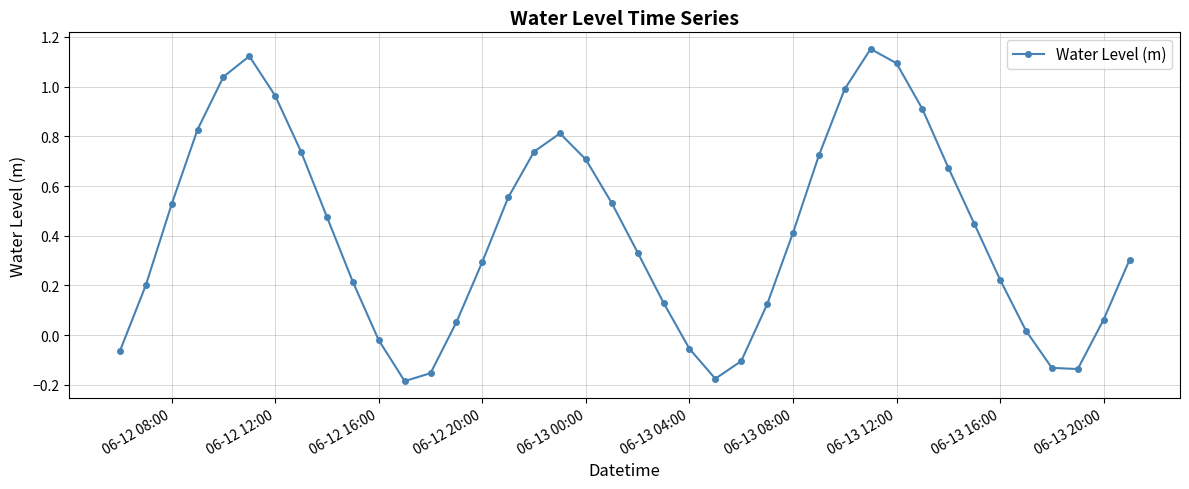

What is the difference between the maximum and minimum values?

1.3